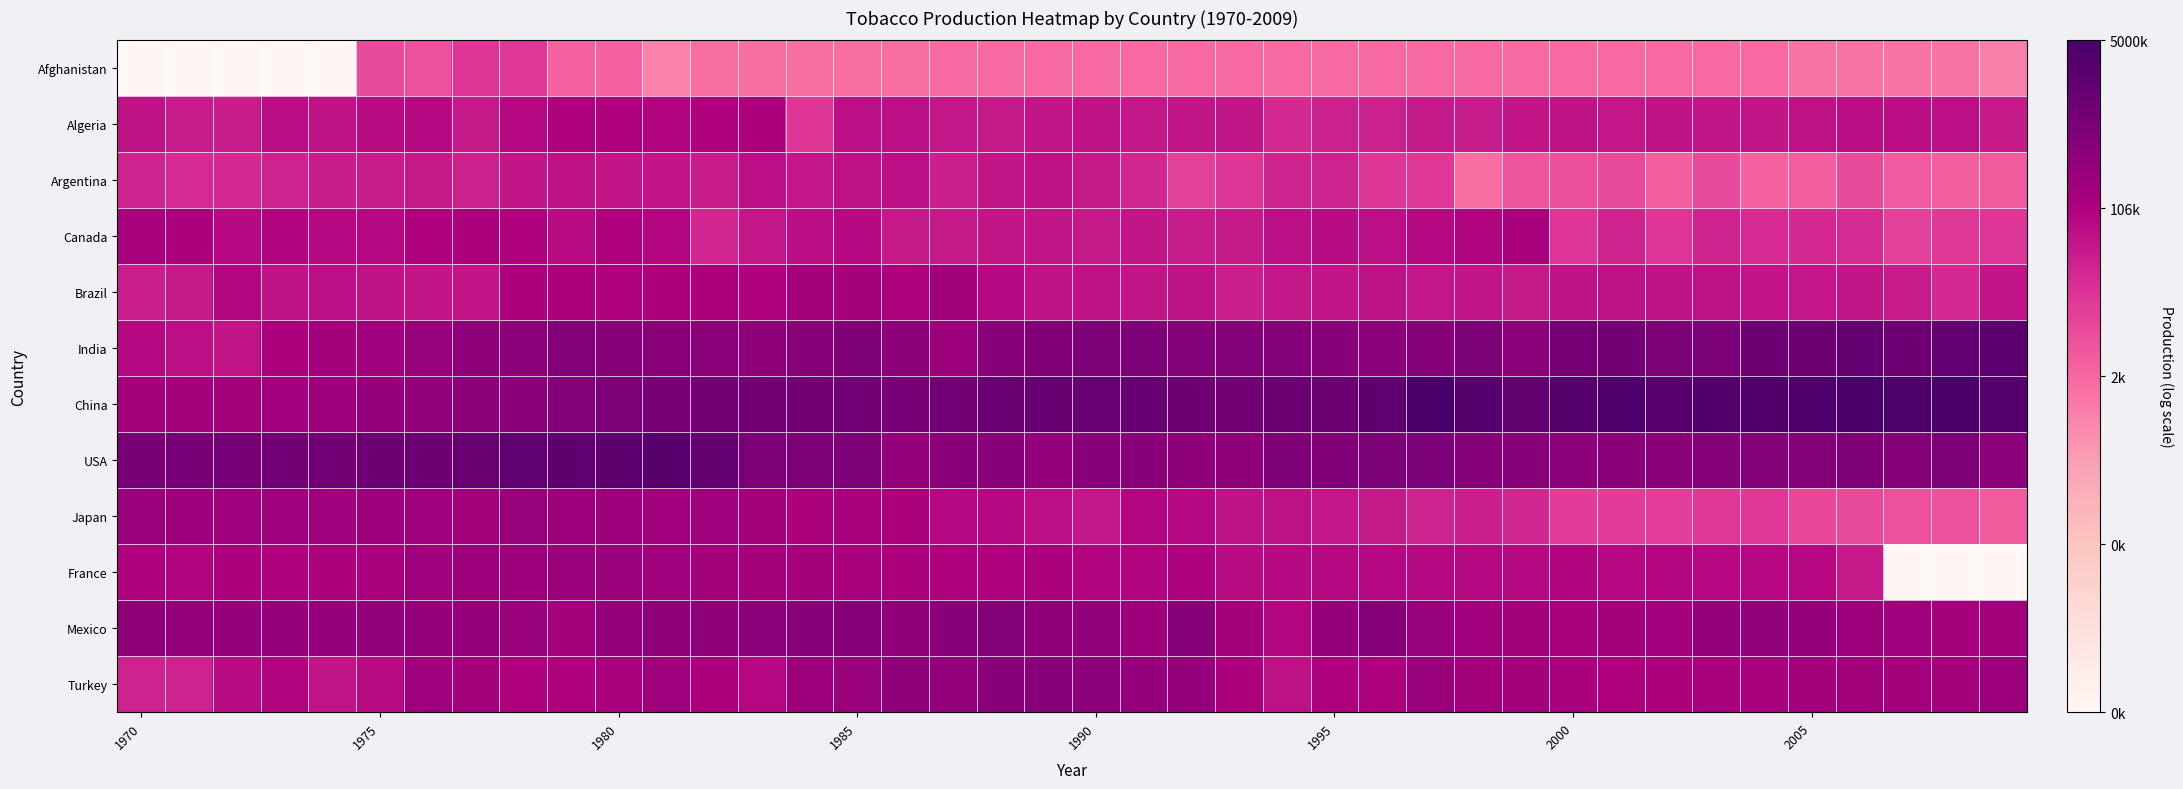

Which series has the largest total across all categories?

China